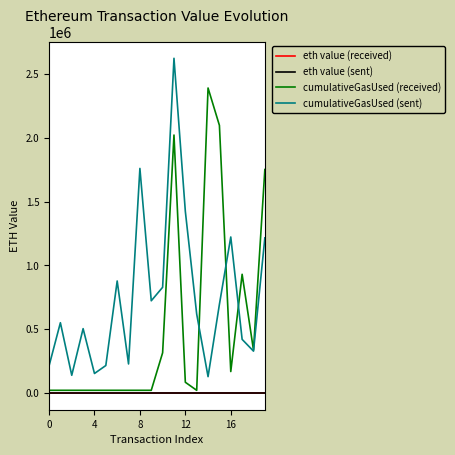

Which series has the largest total across all categories?

cumulativeGasUsed (sent)